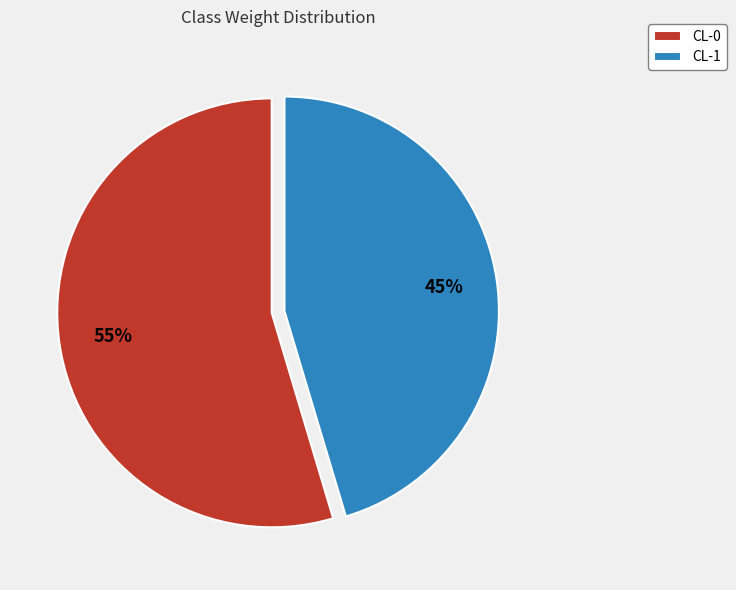

Which slice is the largest?

CL-0